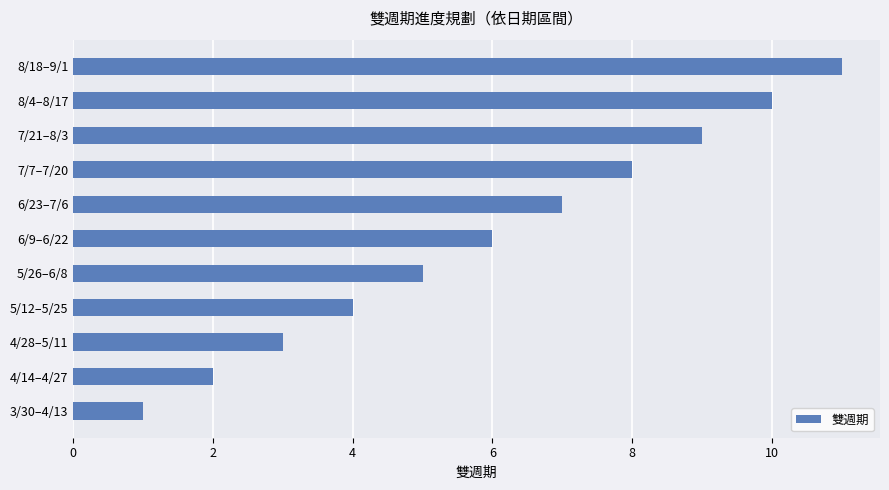

What is the change in value from 5/12–5/25 to 8/4–8/17?

+6